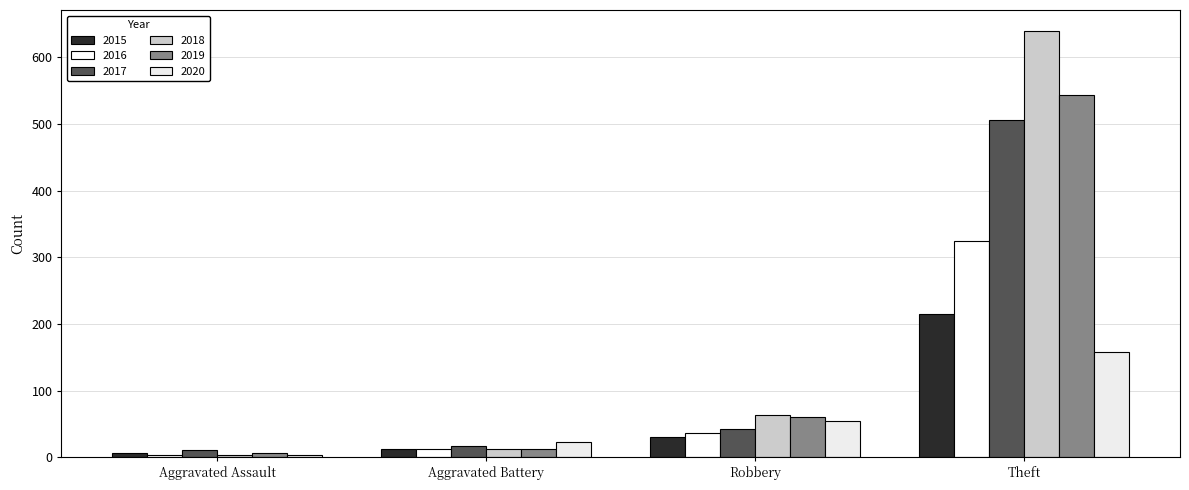

What is the difference between the maximum and second lowest values in the 2019 series?

530